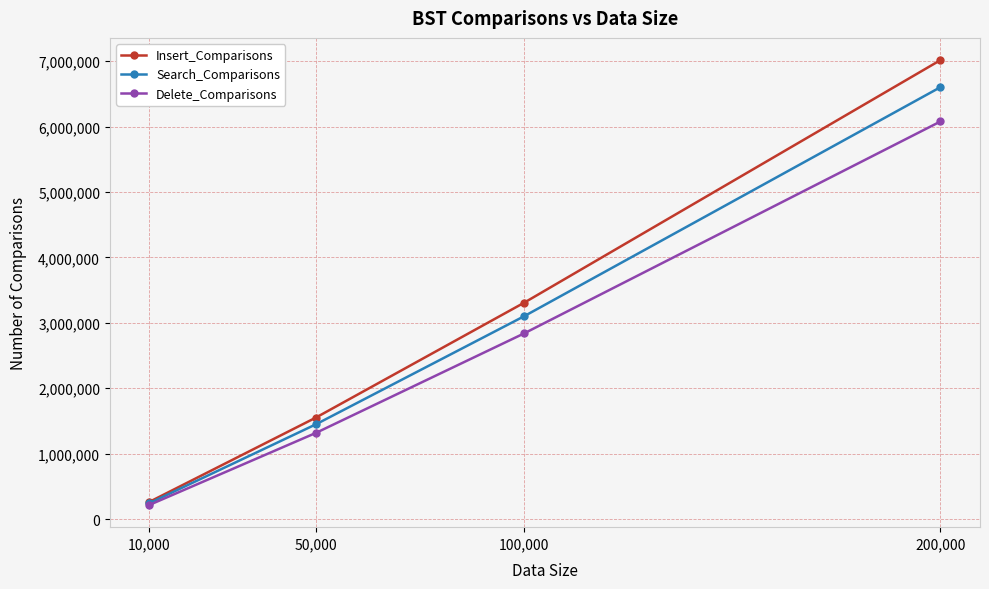

Which series has the widest spread of values?

Insert_Comparisons